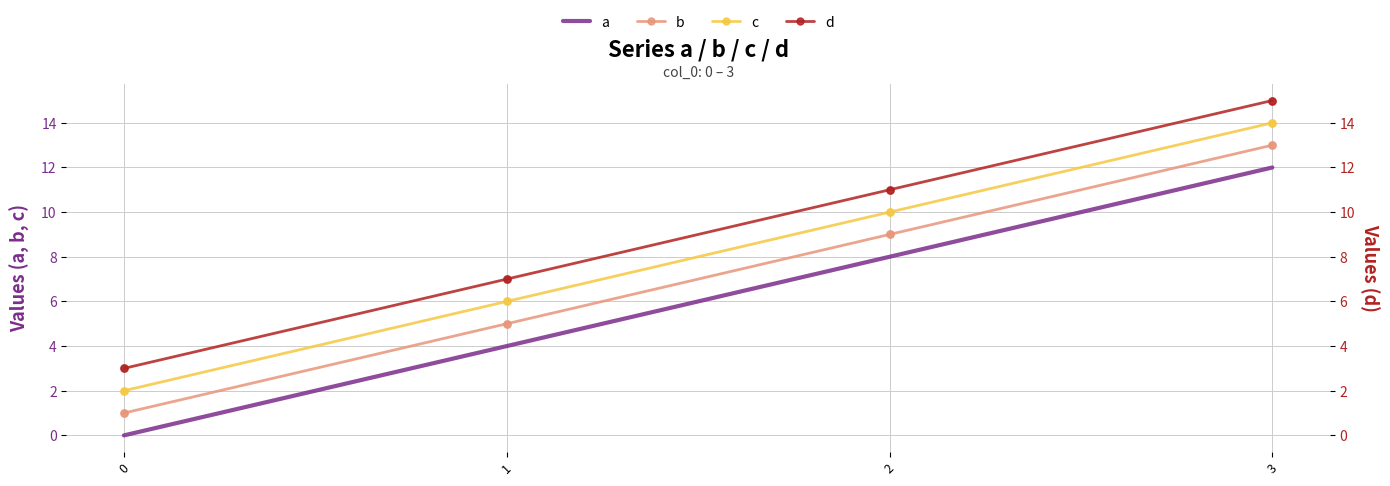

What are all the series names shown in the legend?

a, b, c, d